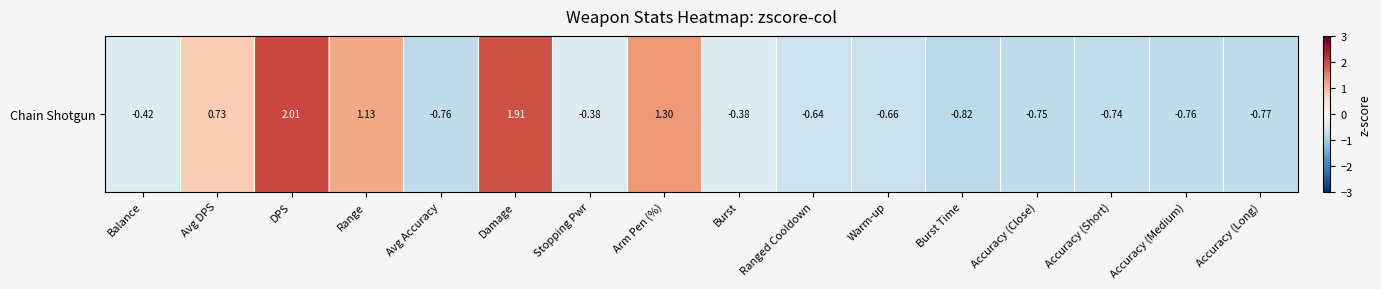

List the labels in order of value, largest first.

DPS, Damage, Arm Pen (%), Range, Avg DPS, Stopping Pwr, Burst, Balance, Ranged Cooldown, Warm-up, Accuracy (Short), Accuracy (Close), Avg Accuracy, Accuracy (Medium), Accuracy (Long), Burst Time